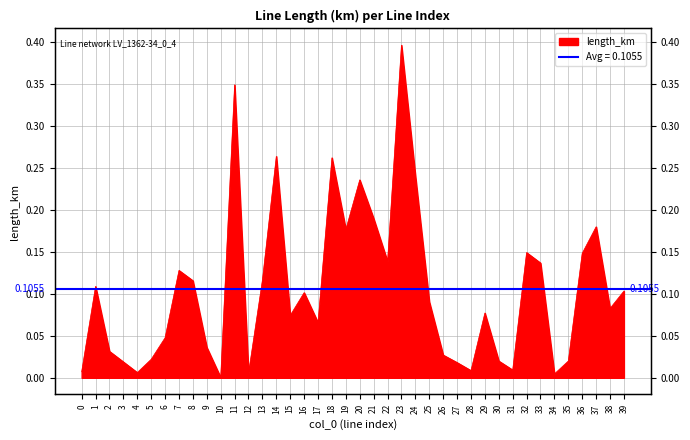

Which category has the highest value across all series?

23